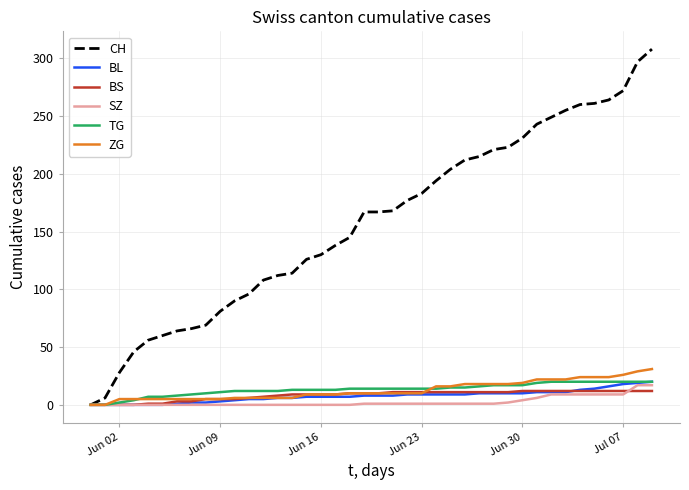

Which series has the widest spread of values?

CH